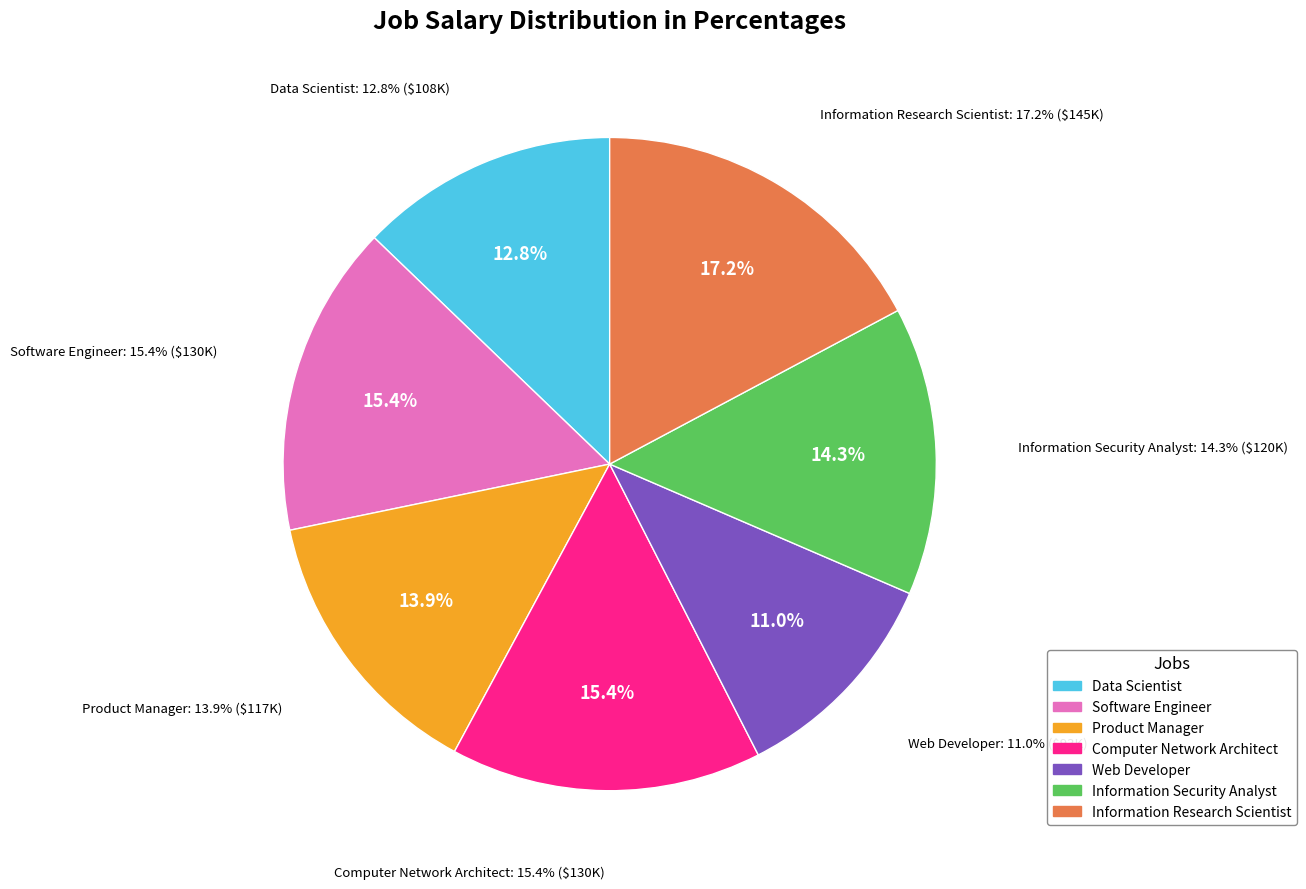

To the nearest percent, what is the combined percentage of Data Scientist and Information Security Analyst?

27%